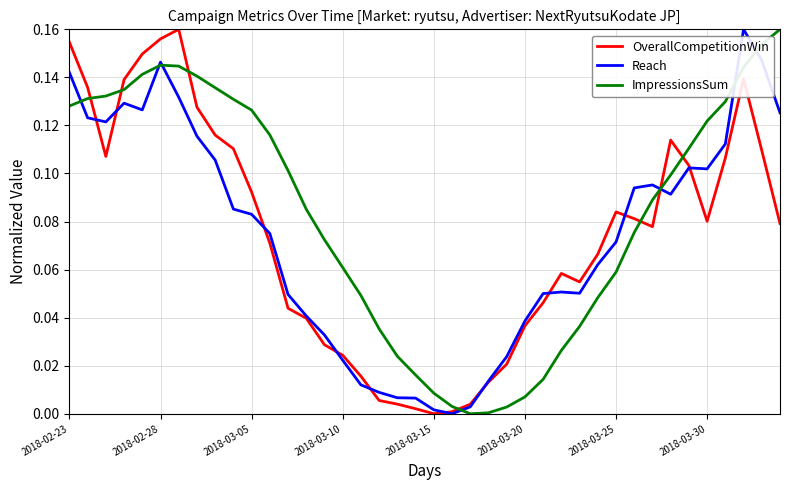

Which series ends up on top after the final intersection of ImpressionsSum and OverallCompetitionWin?

ImpressionsSum